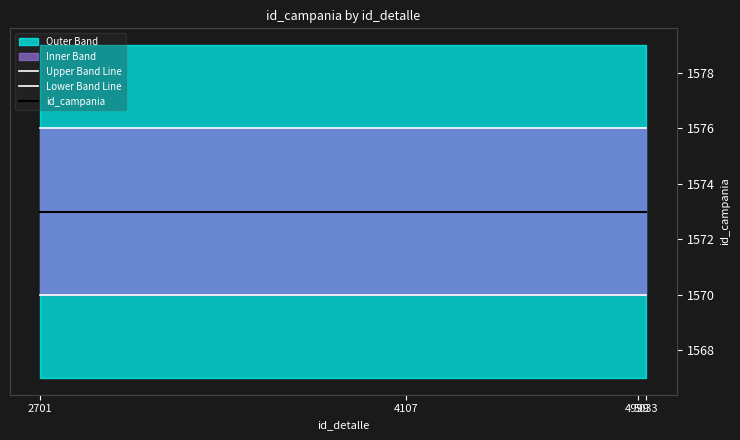

List the labels in order of Lower Band Line value, smallest first.

2701, 4107, 4999, 5033